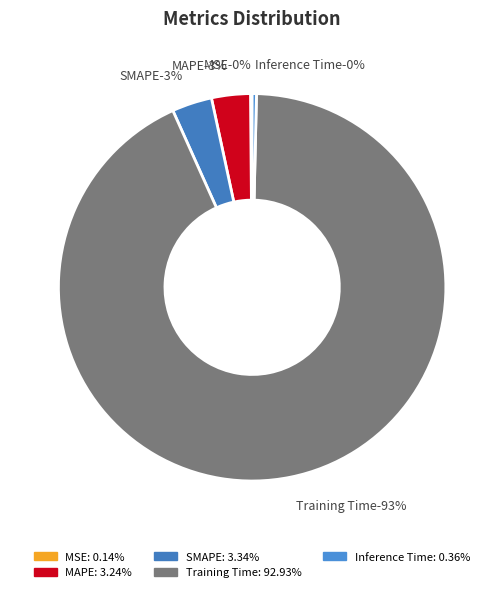

Does Training Time account for over 50% of the chart?

Yes